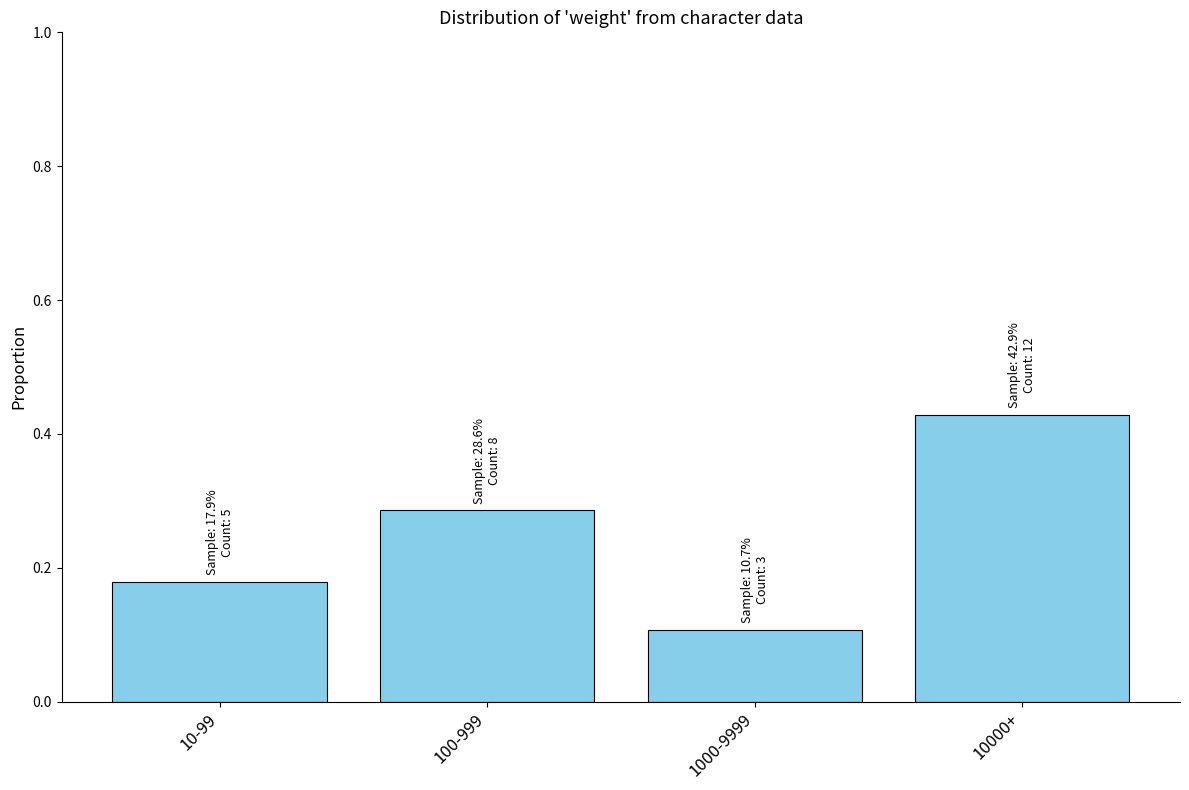

The chart shows a value of 0.2 at 10000+. True or false?

False